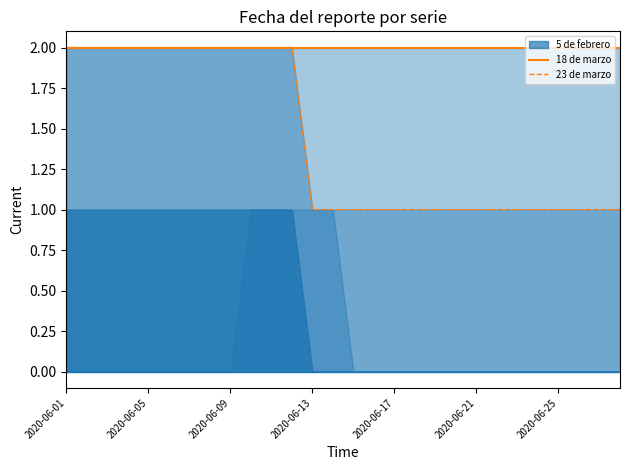

At which label is 18 de marzo closest to 2?

2020-06-01